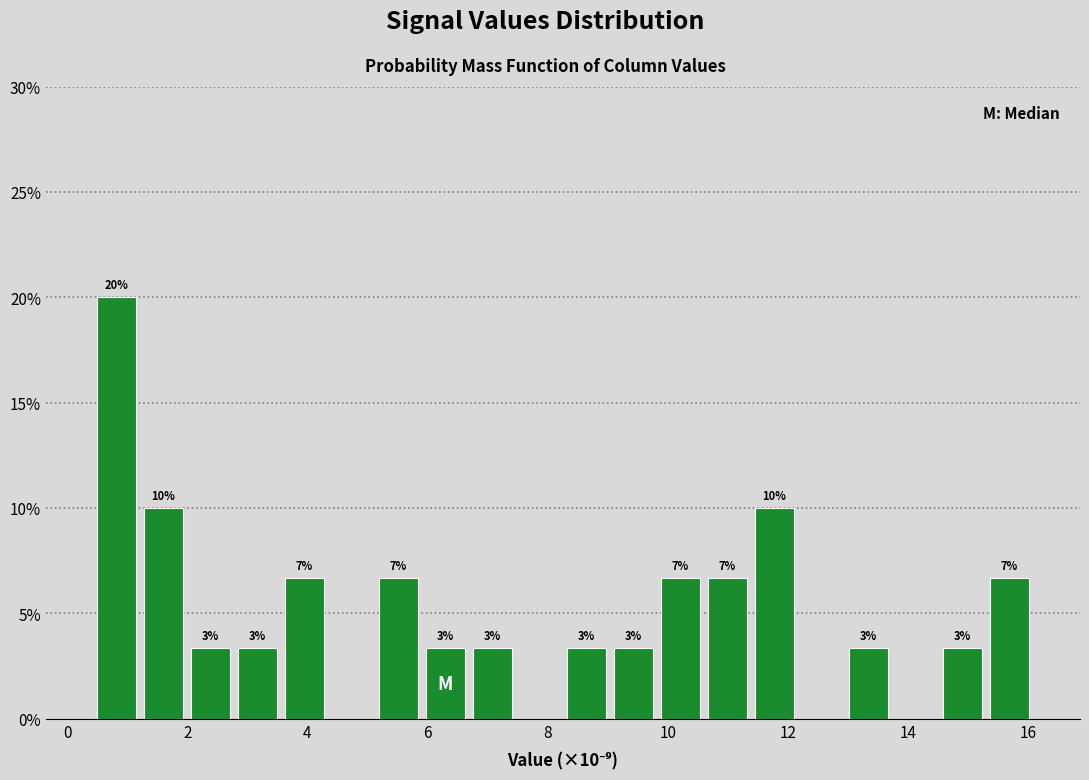

Around what value on the x-axis is the tallest bar? Give the approximate position of its centre, as read against the axis.

0.8